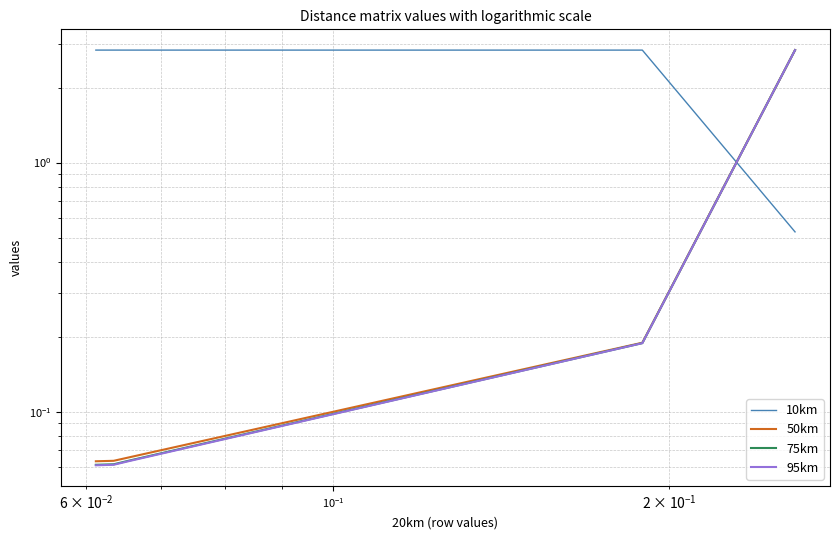

What is the average value of the 10km series?

2.4